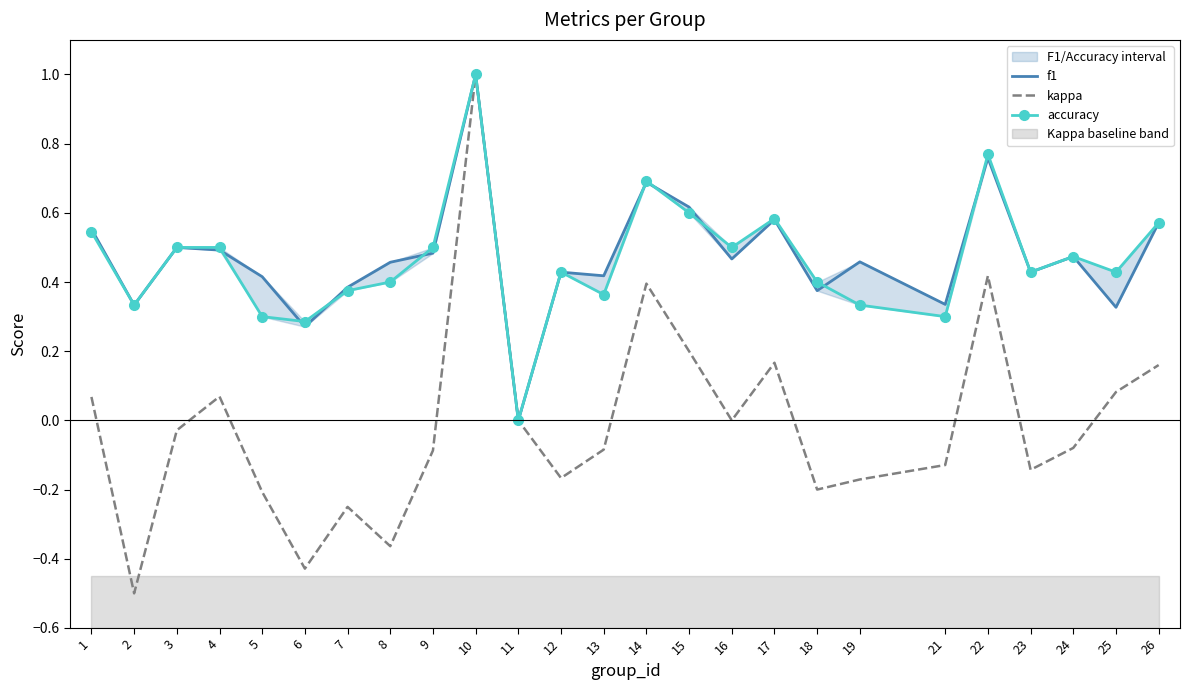

Where do accuracy and f1 first cross each other?

4 and 5